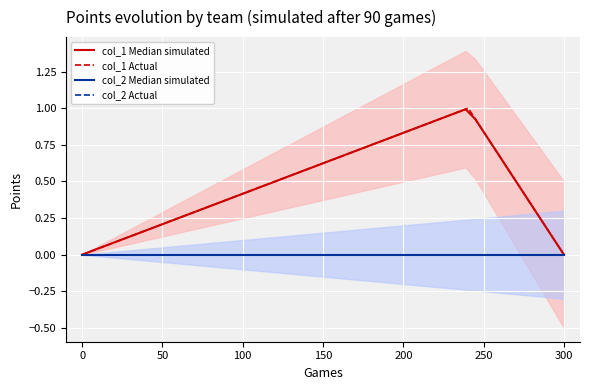

The col_1 Actual series shows 0 at 0. True or false?

True